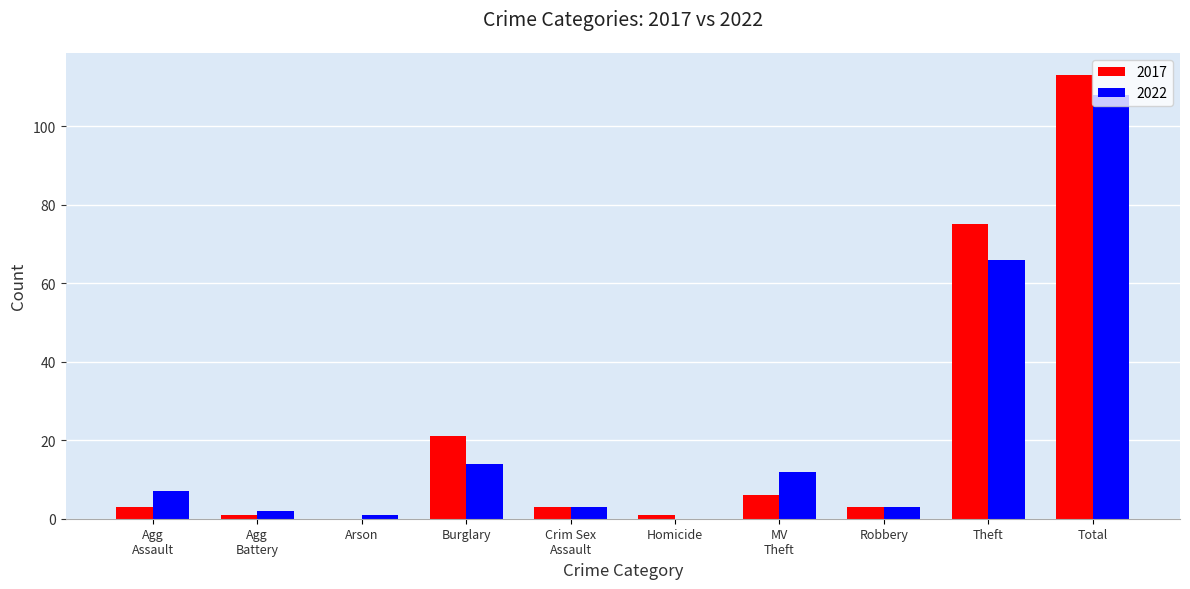

At which category is the sum across all series the highest?

Total